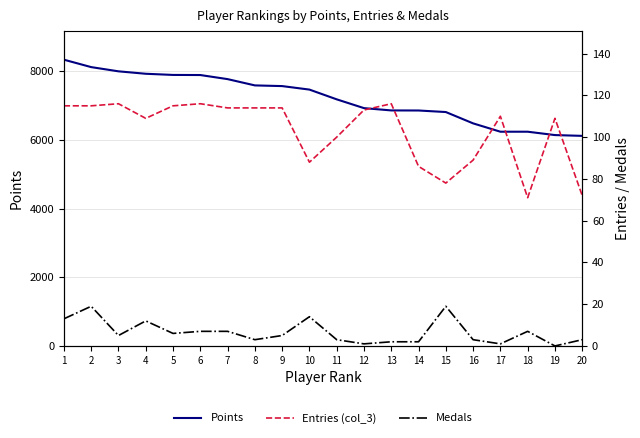

How many interior local valleys does the Entries (col_3) series have?

4